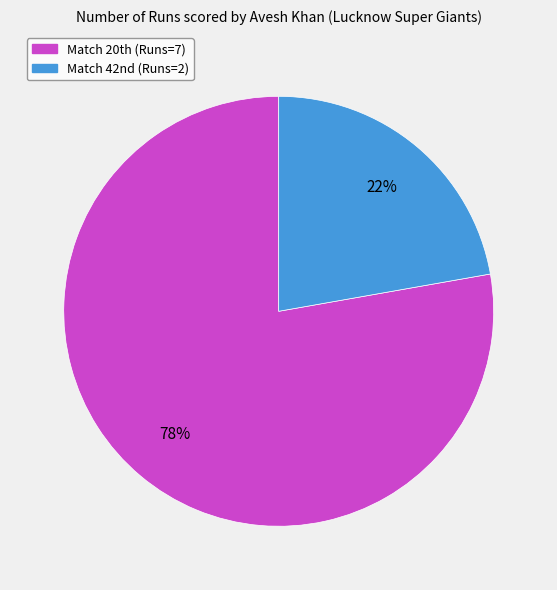

Which category has the smallest portion of the pie?

Match 42nd (Runs=2)